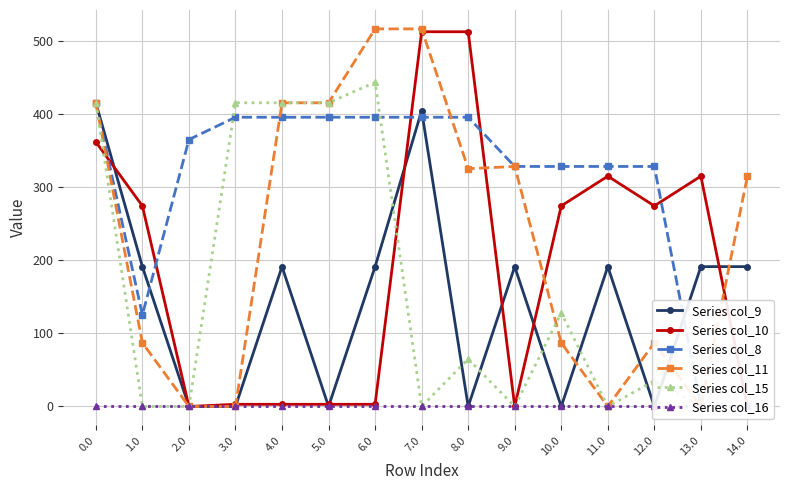

At which category does the chart reach its minimum across all series?

2.0